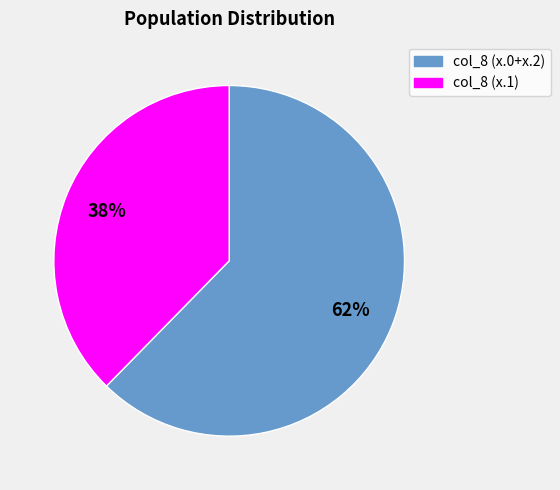

To the nearest percent, what is the average slice percentage?

50%